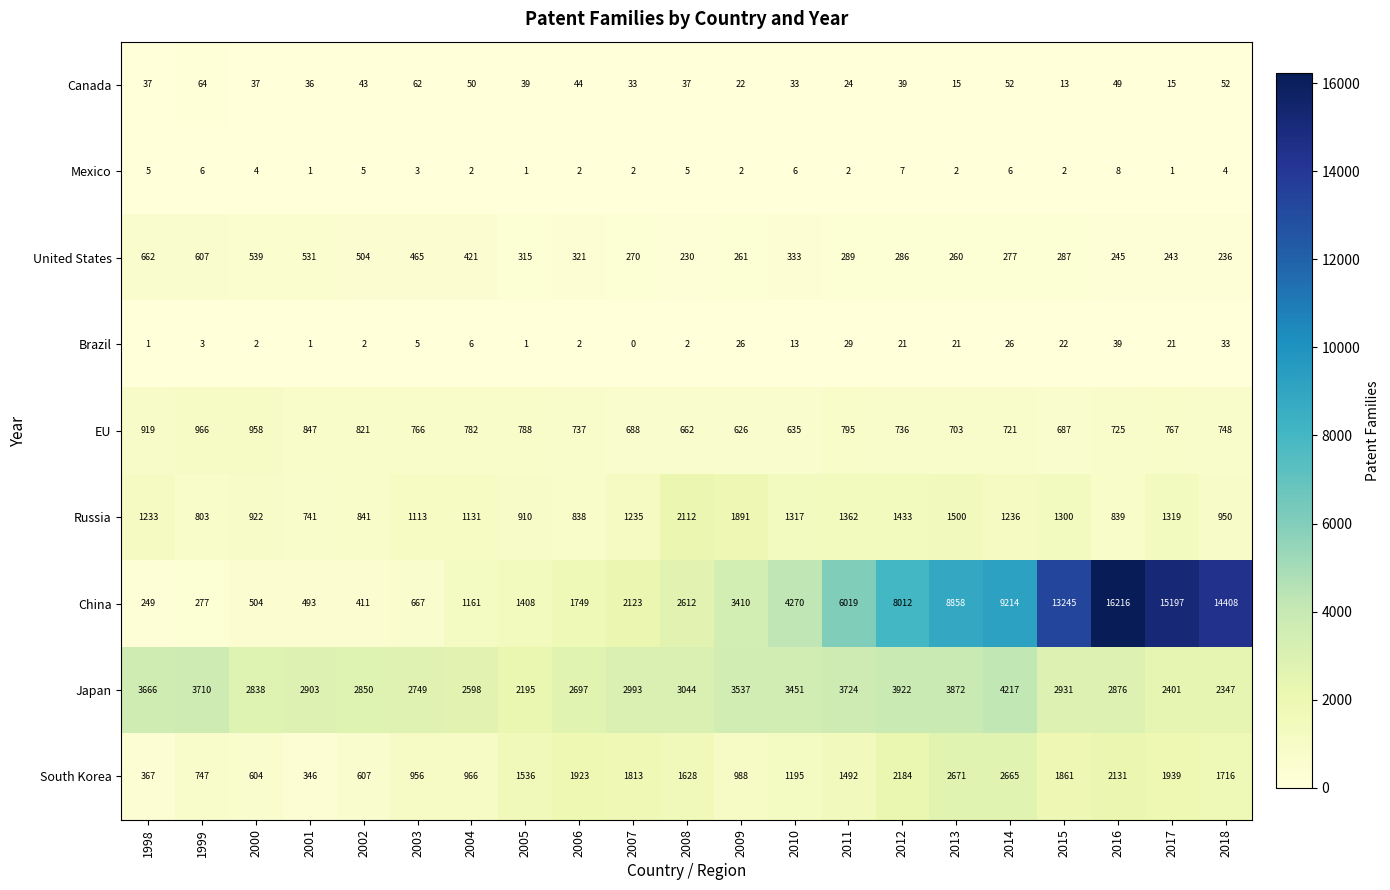

At which label does United States first exceed 289?

1998